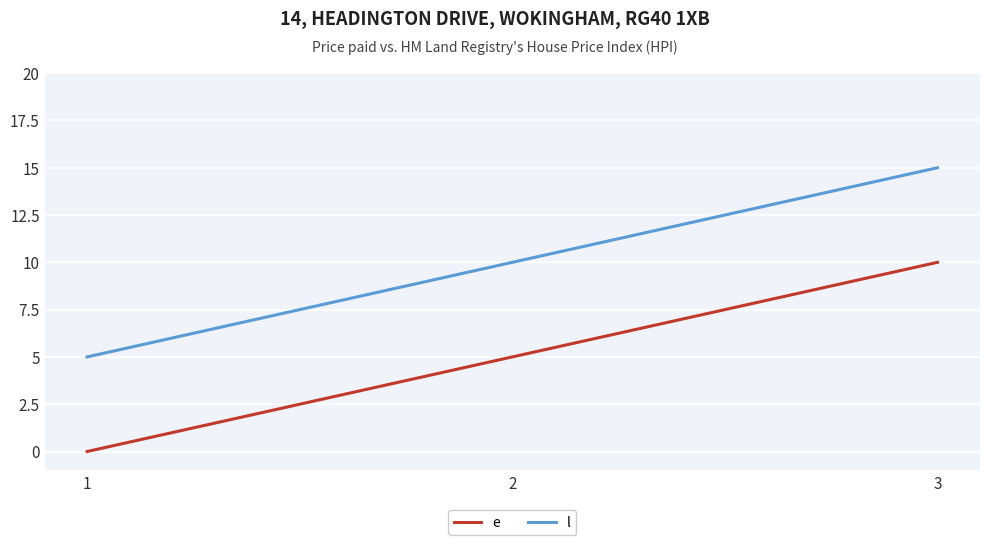

The value of e at 1 is 0. True or false?

True